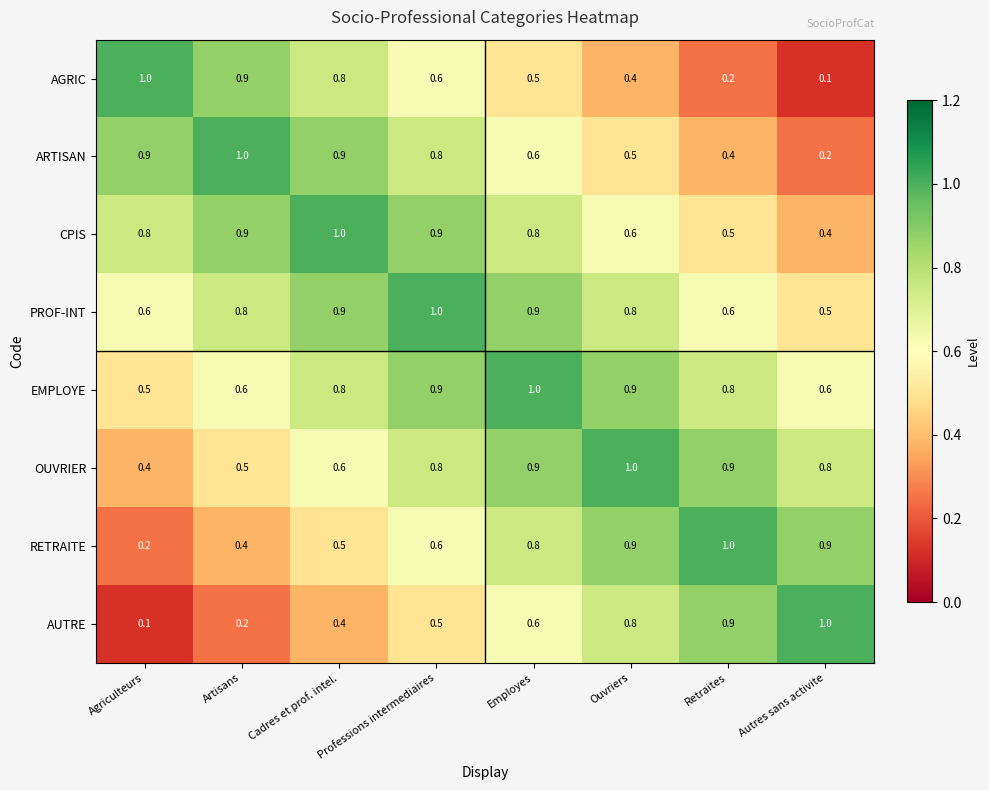

Between Professions intermediaires and Autres sans activite, which series saw the biggest shift?

ARTISAN